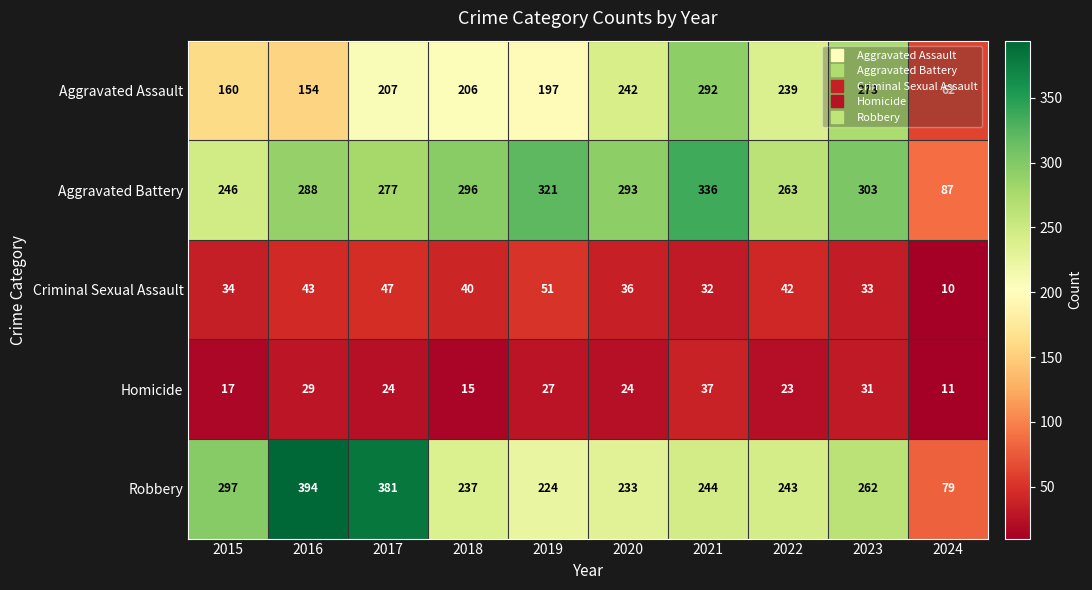

At how many categories does at least one series exceed 139?

9